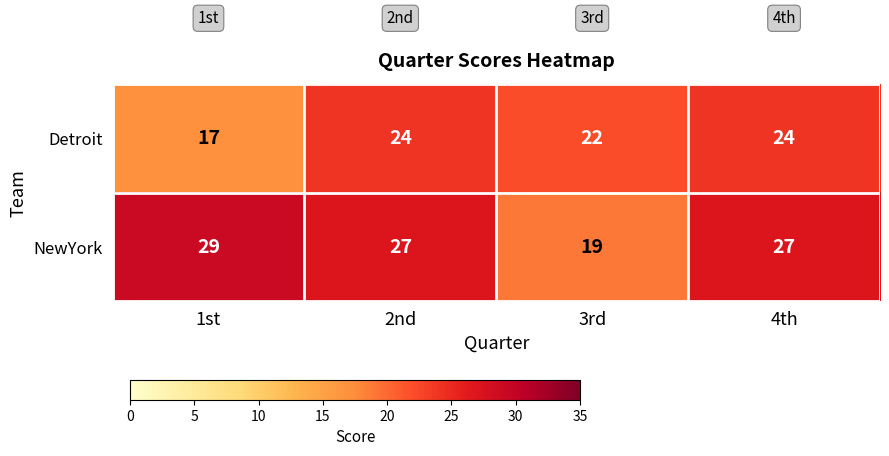

What is the average value of the Detroit series?

22